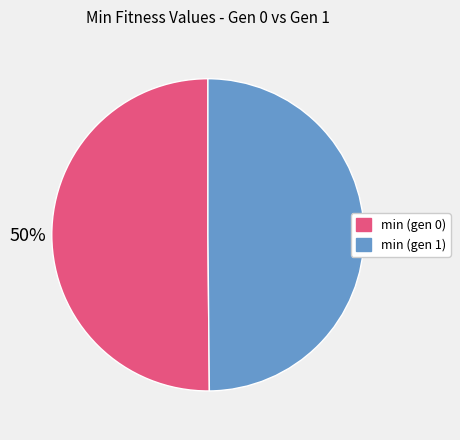

To the nearest percent, what is the average slice percentage?

50%